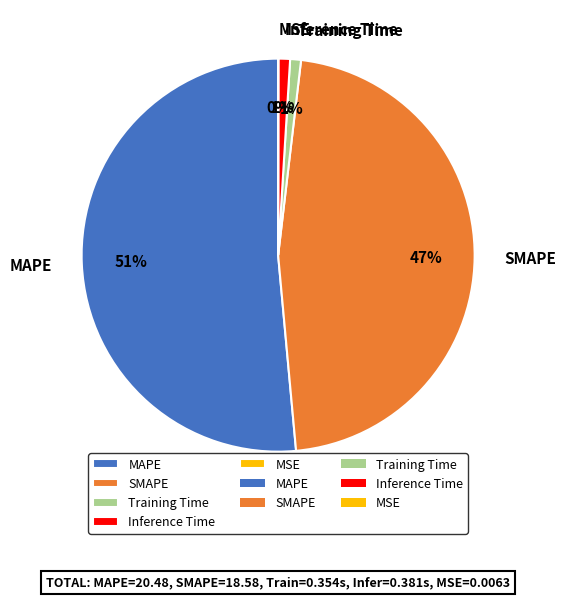

Is it true that Inference Time is 1% of the pie?

True